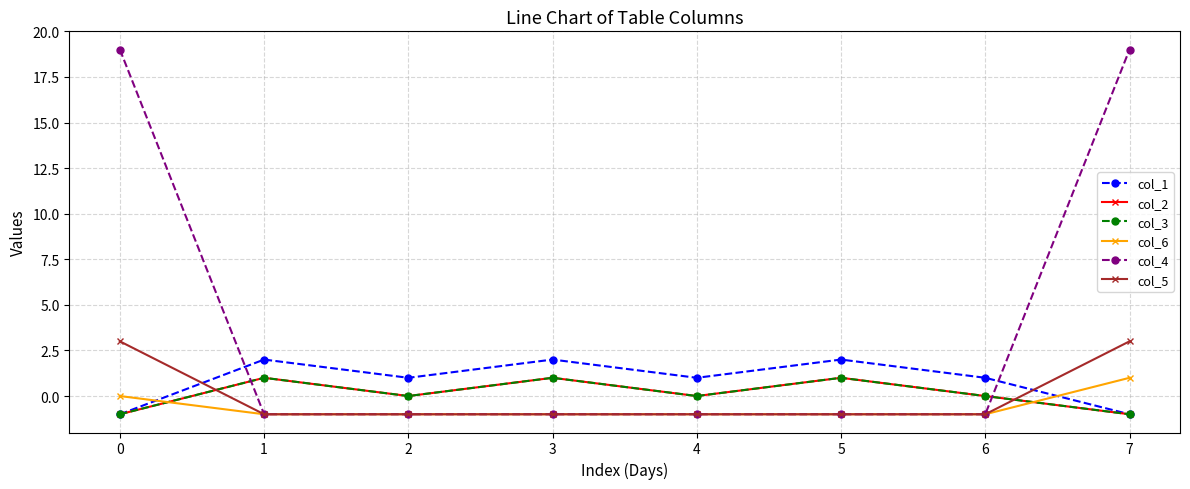

Which series has the largest total across all categories?

col_4